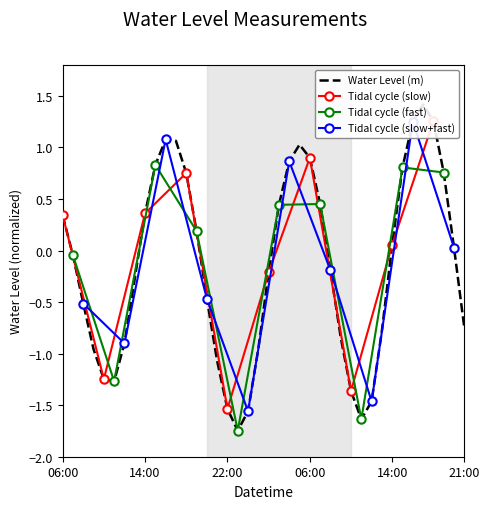

What is the value of the Tidal cycle (fast) point at the 4th from the left?

0.2